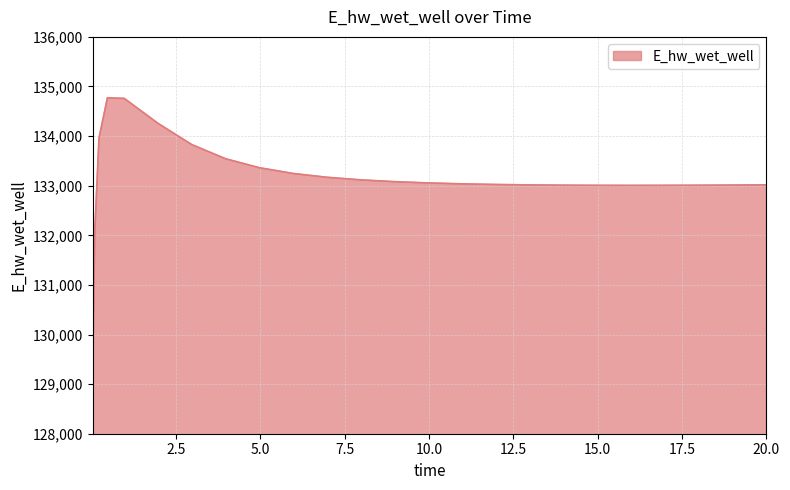

What is the smallest value displayed?

129124.3